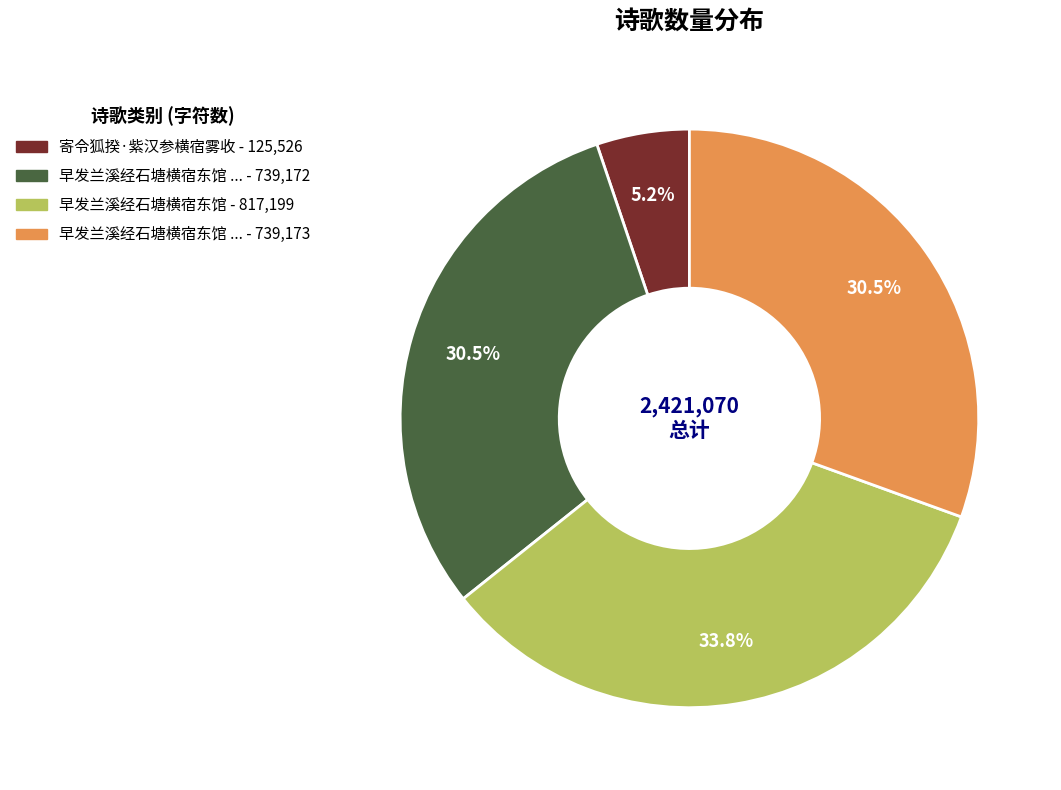

Does any single category account for the majority?

No